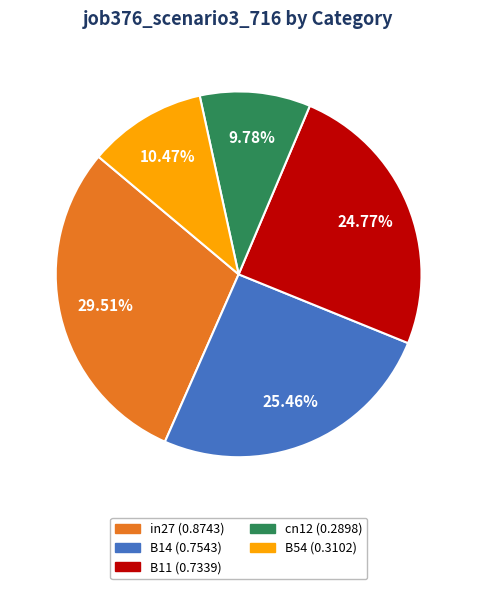

What is the total percentage of in27 and B11?

54.3%